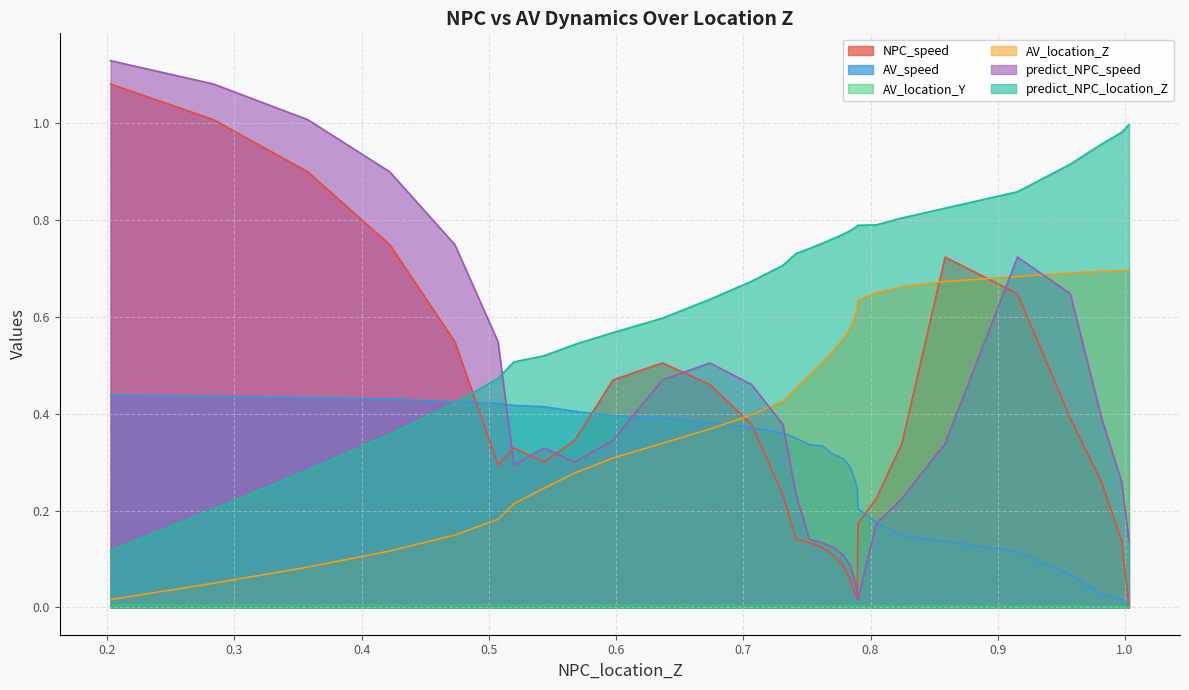

True or false: AV_location_Z has a value of 0.7 at 1.0032312246469353.

True